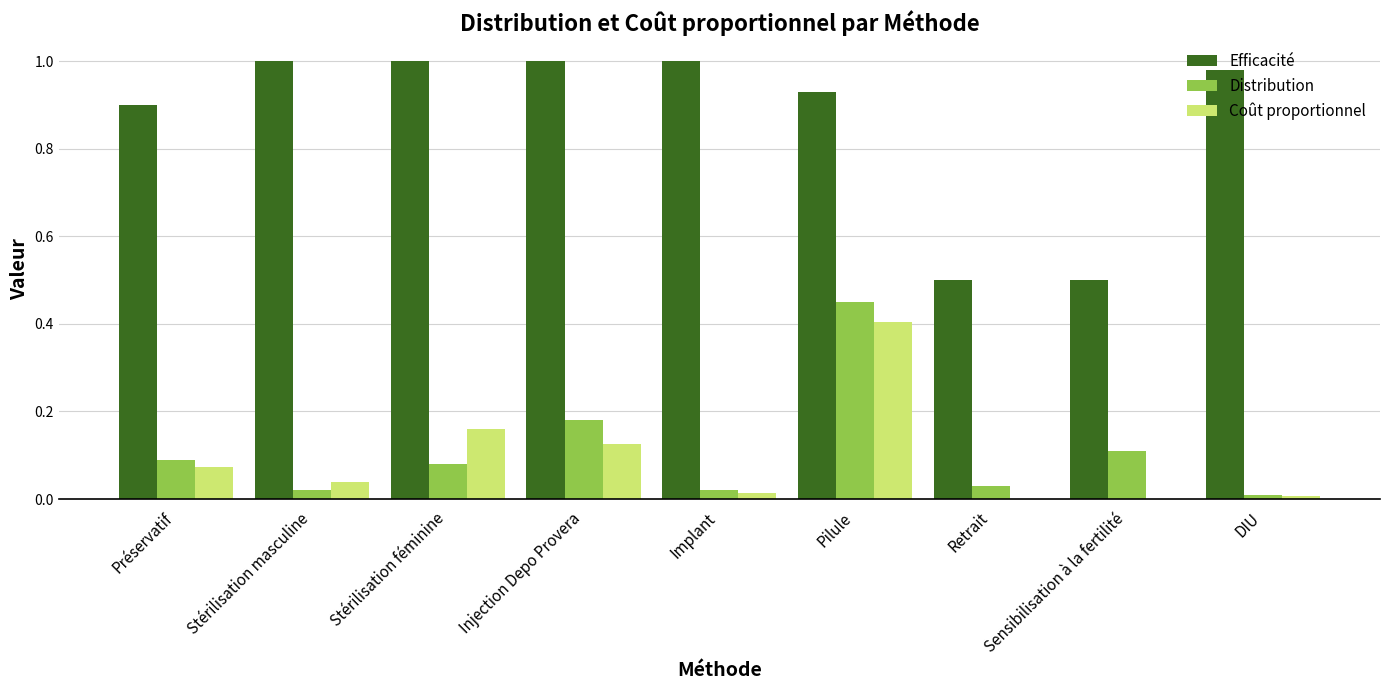

What are all the series names shown in the legend?

Efficacité, Distribution, Coût proportionnel